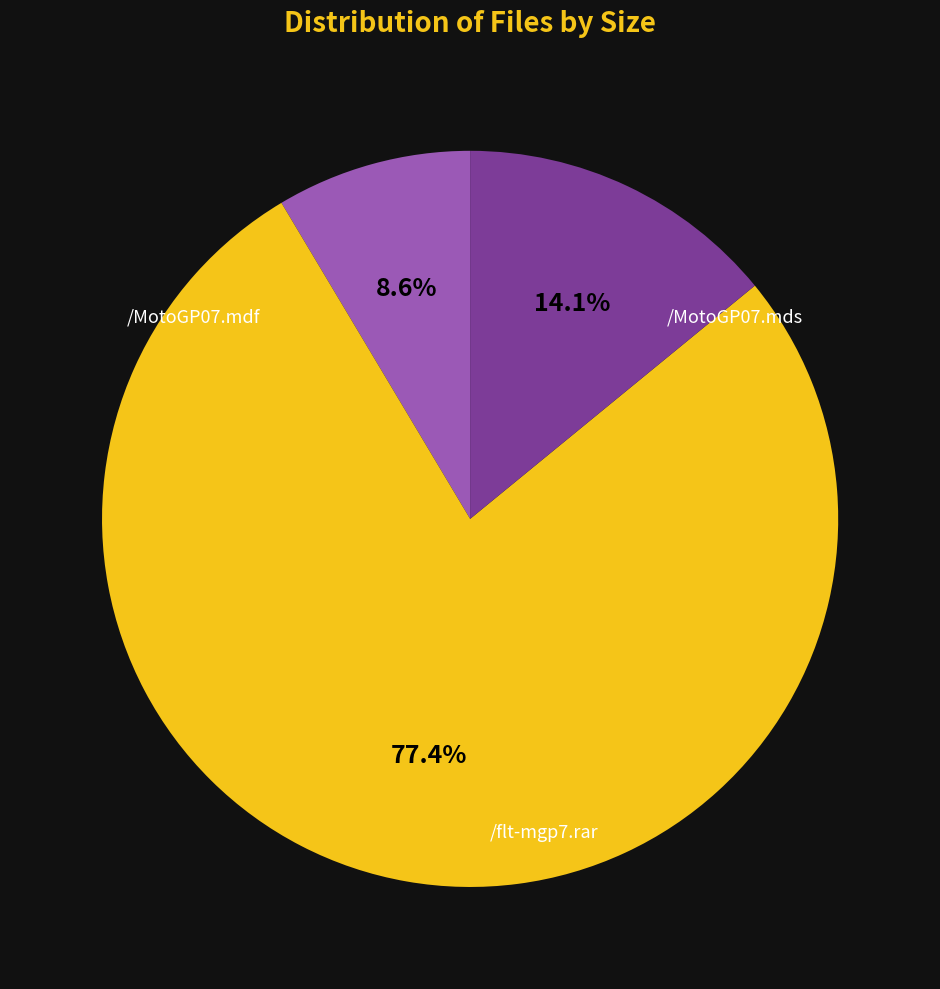

Is there a majority slice in this chart?

Yes